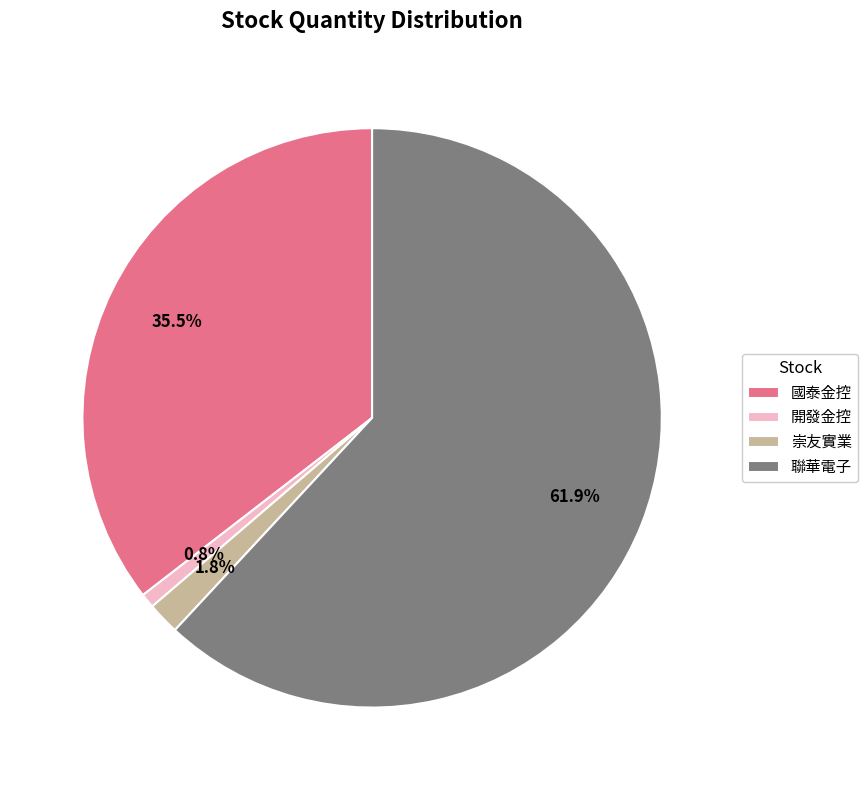

Approximately how many times larger is the value at 聯華電子 compared to 國泰金控?

1.7